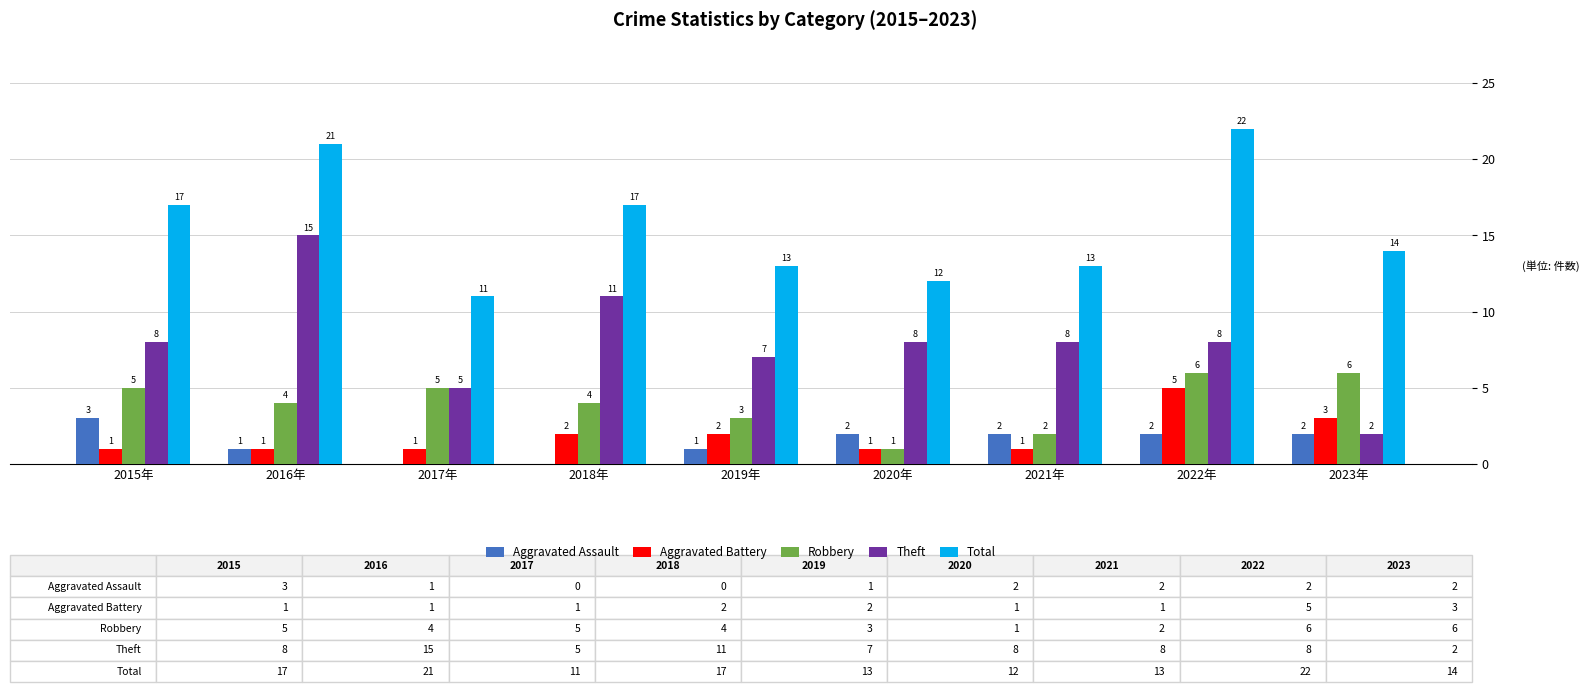

Count the number of categories in the chart.

9